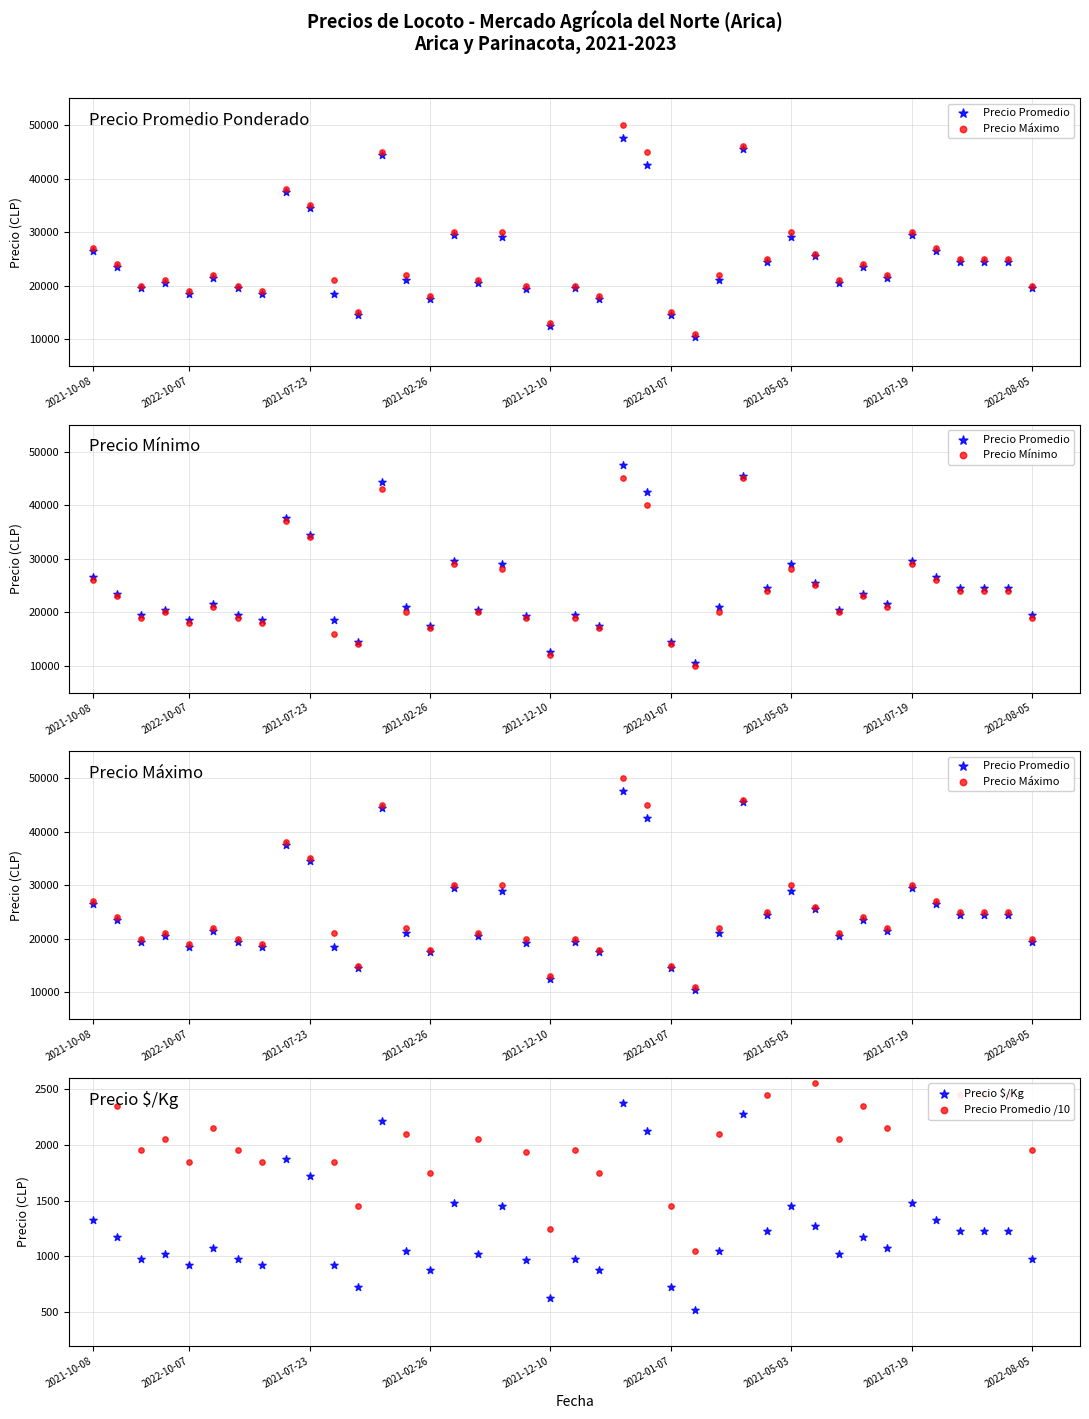

Which series has the widest spread of Y values?

Precio Máximo